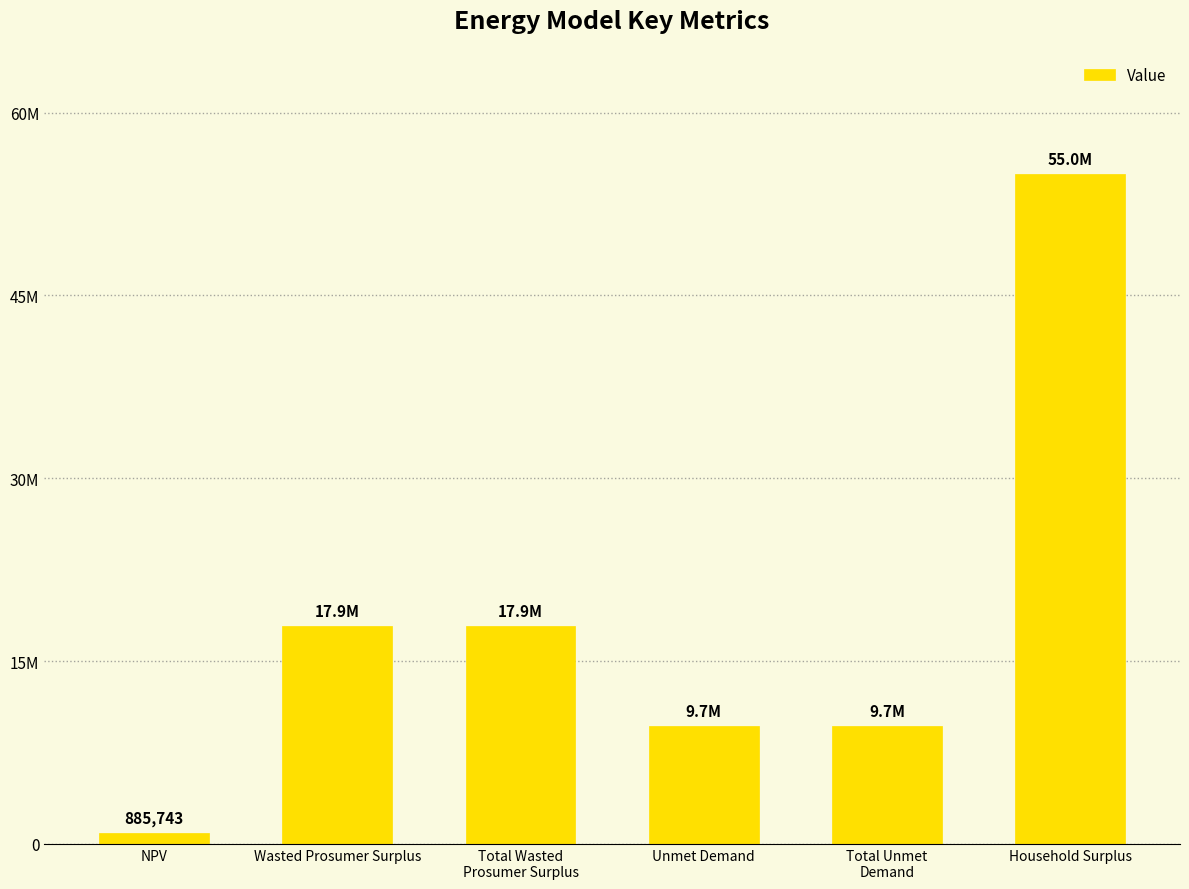

True or false: the data shows 6740956.3 at Unmet Demand.

False